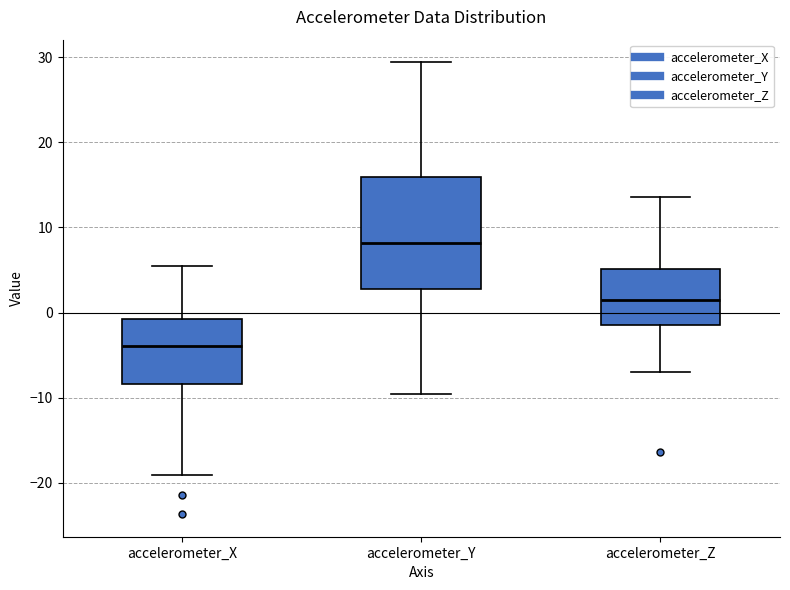

Which box has the highest median line?

accelerometer_Y